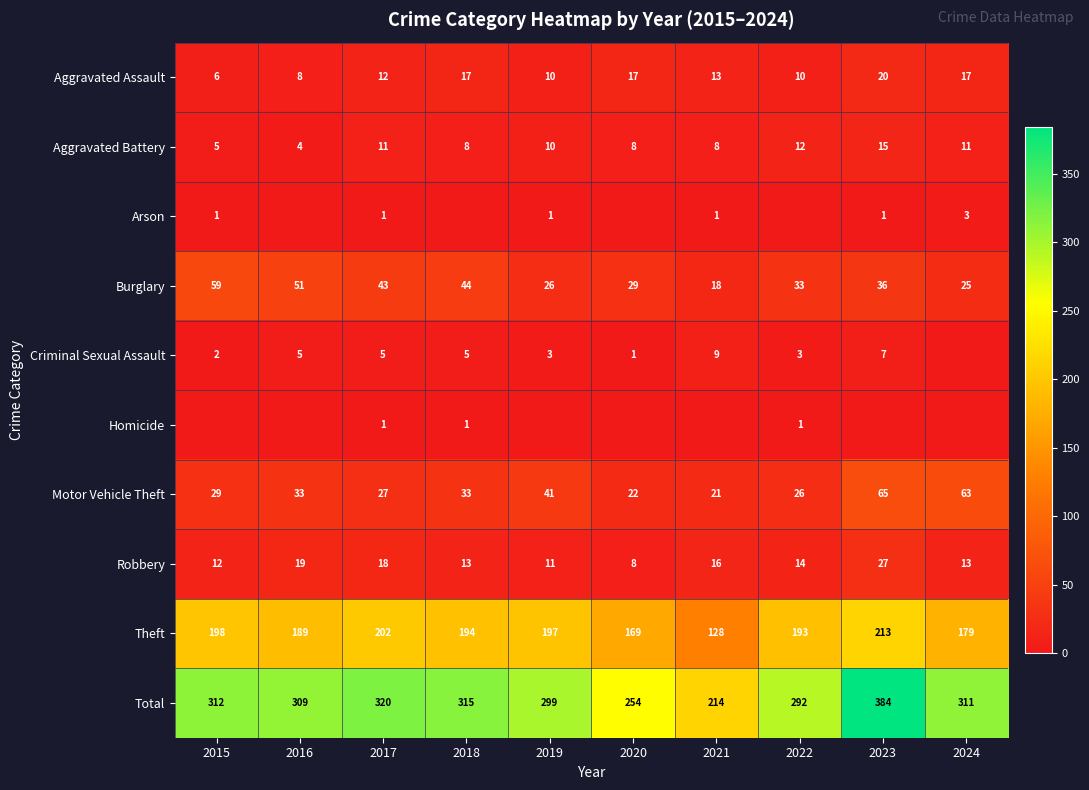

What value does the Motor Vehicle Theft series have at 2015, to the nearest 10?

30